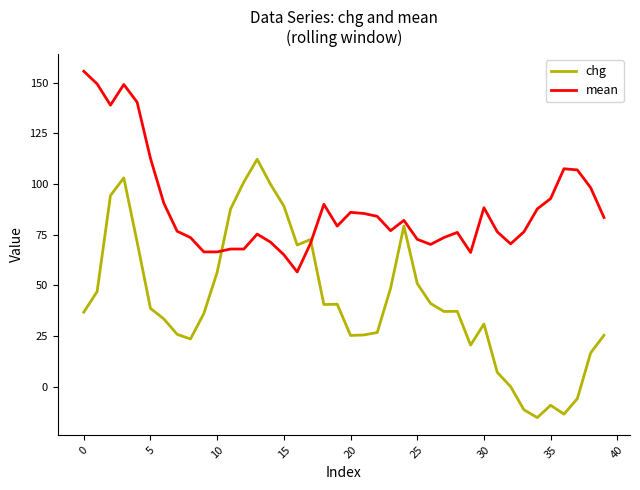

What is the difference between the maximum and minimum values in the chg series?

127.5